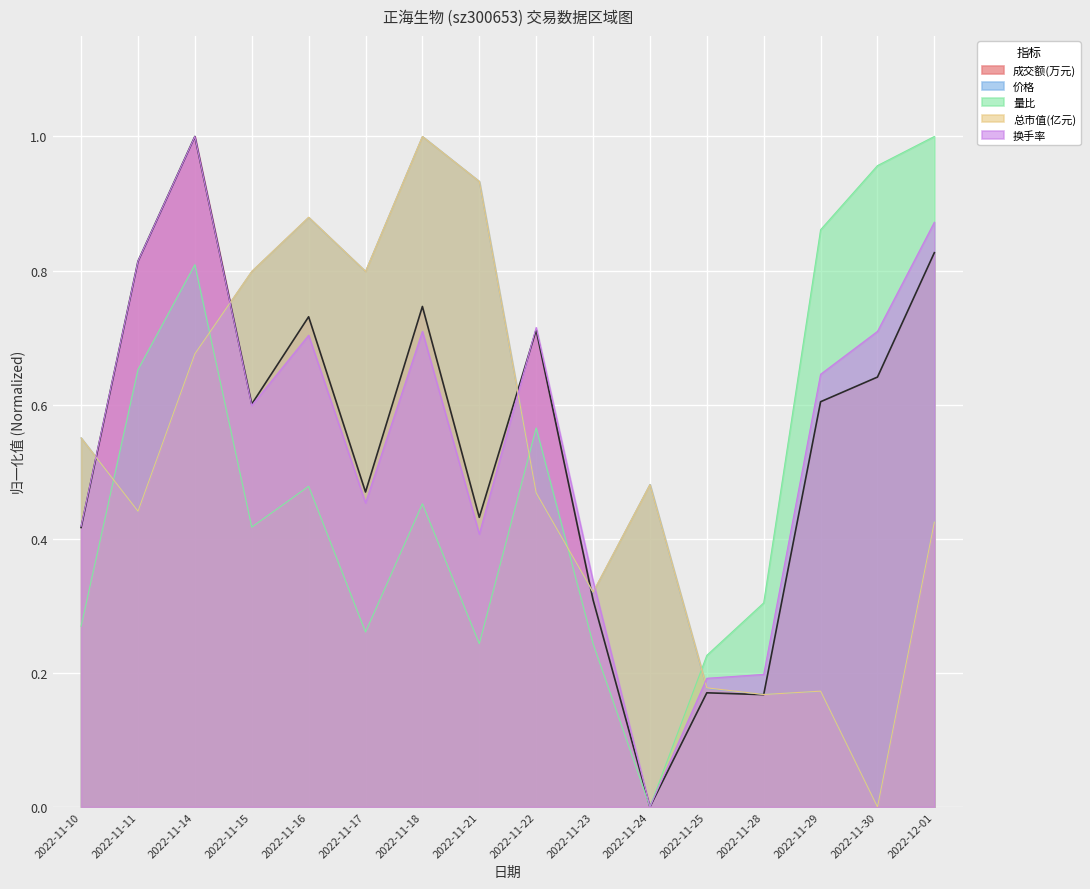

What is the sum of the 量比 values at 2022-11-22 and 2022-11-29?

1.4